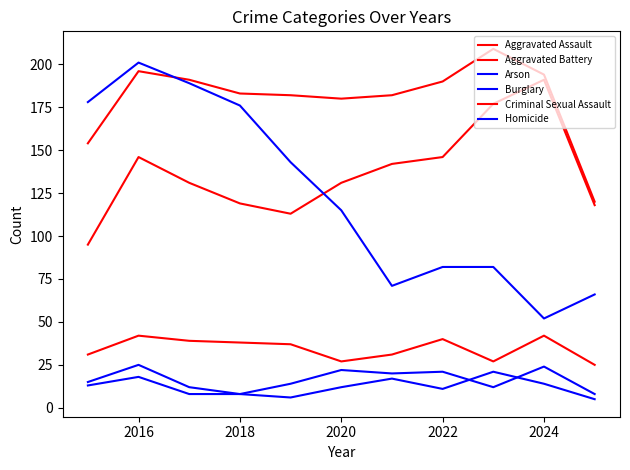

How many lines are shown in the chart?

6